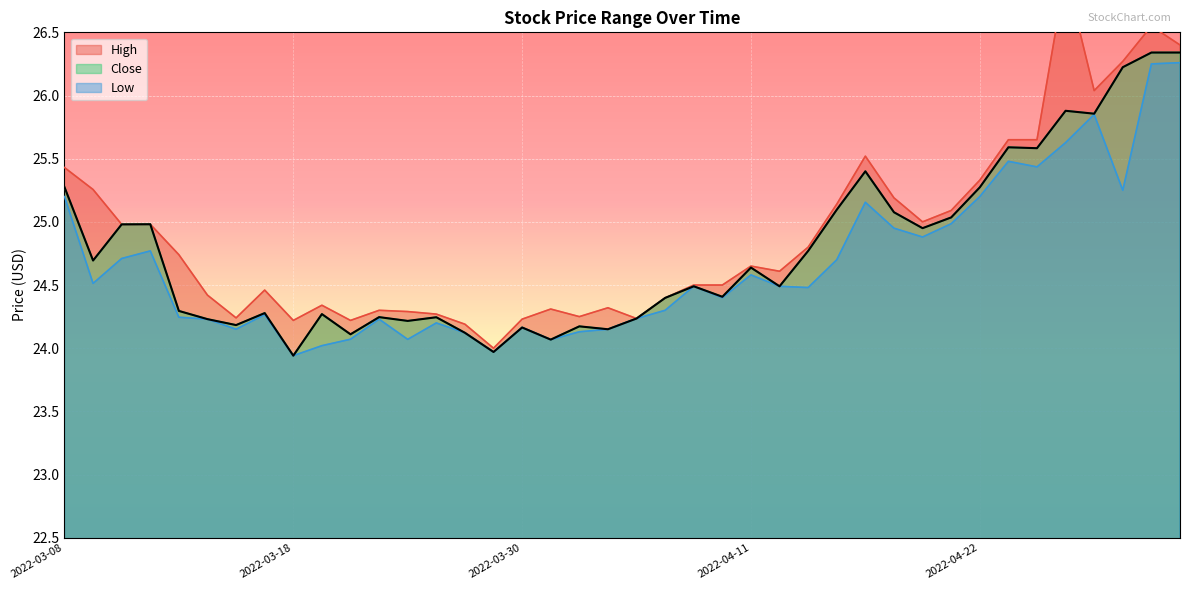

What is the total value across all series at 2022-04-13?

74.0